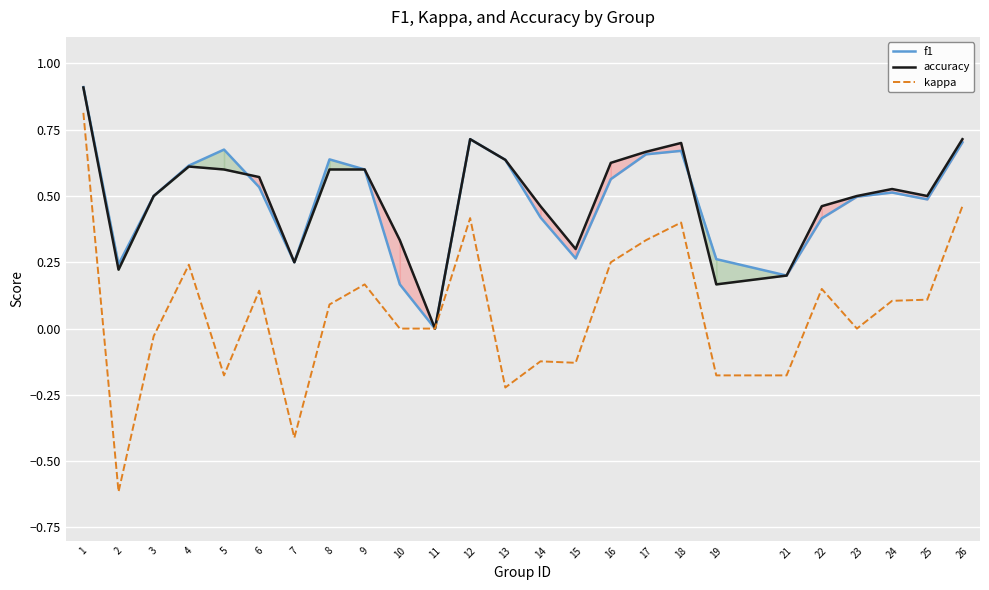

At how many categories does at least one series exceed 0?

24